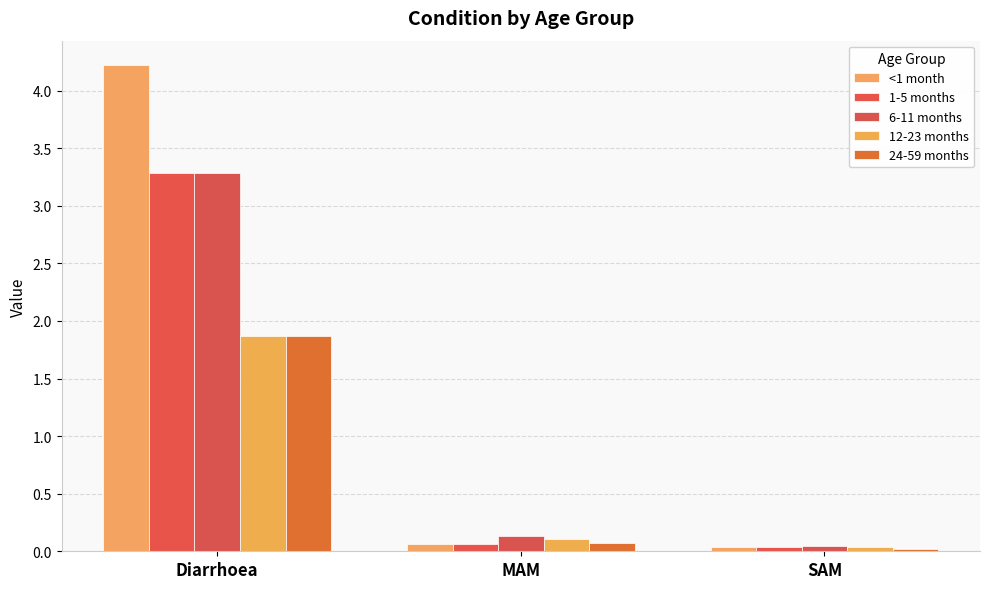

Rank the categories by 24-59 months value from lowest to highest.

SAM, MAM, Diarrhoea